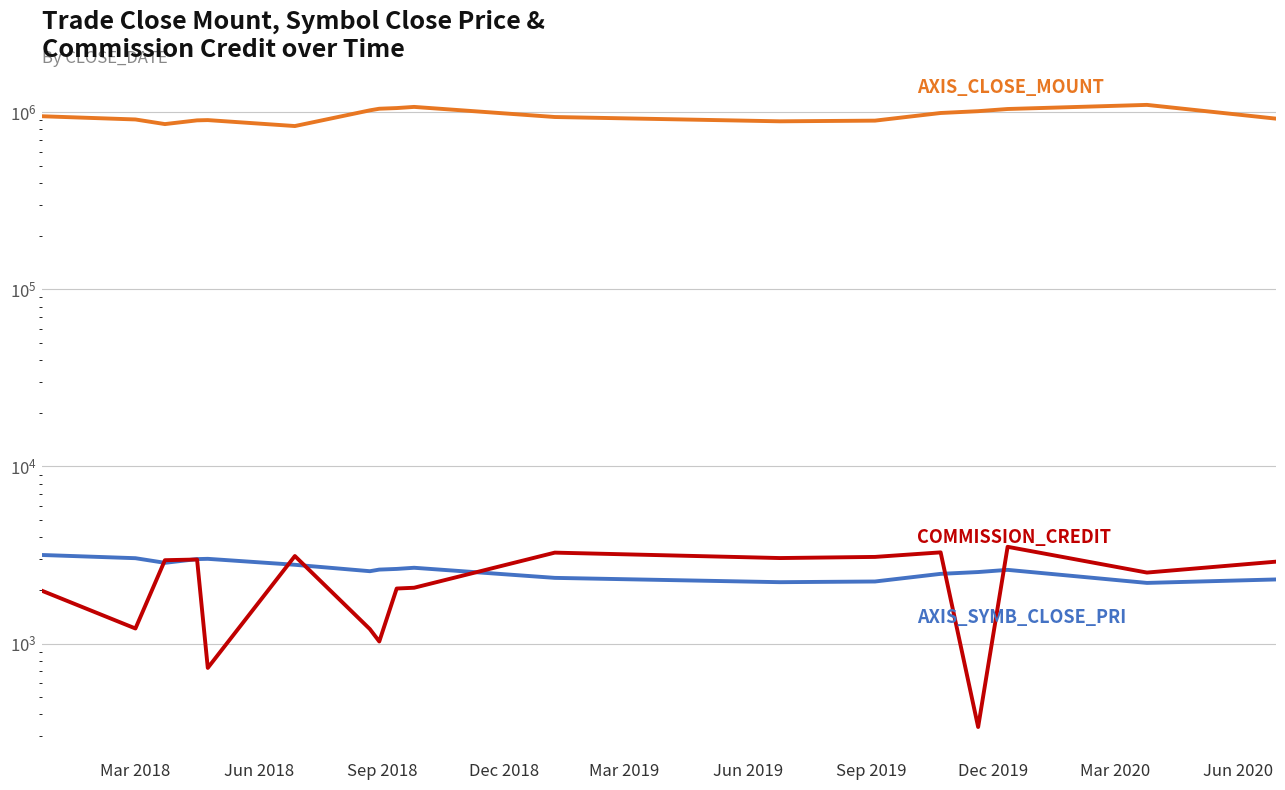

True or false: AXIS_SYMB_CLOSE_PRI has a value of 3843 at 12.

False